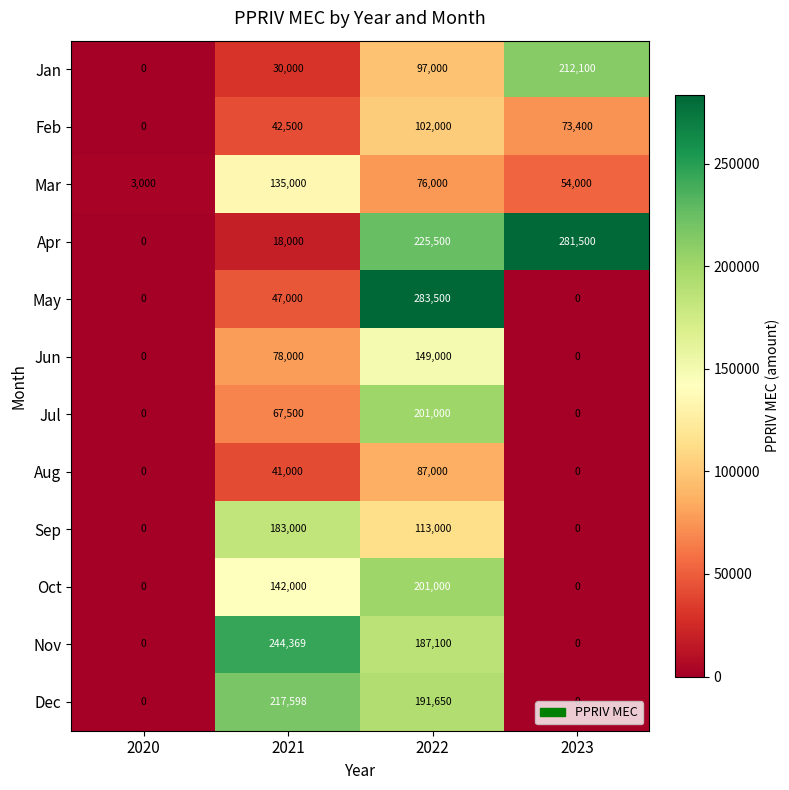

What is the sum of the Jul values at 2021 and 2023?

67500